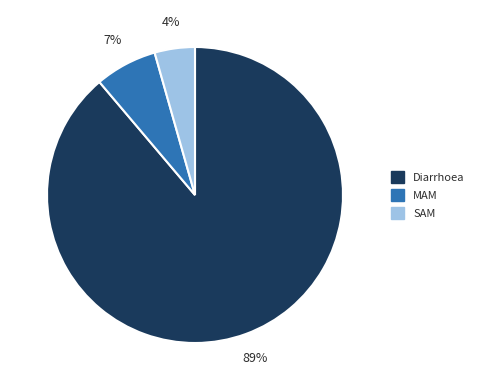

How many slices are in this pie chart?

3